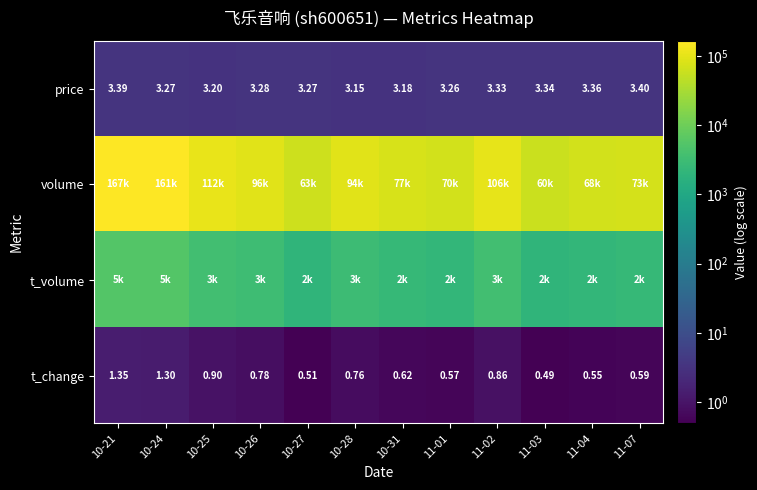

What is the sum of all volume values?

1153180.0